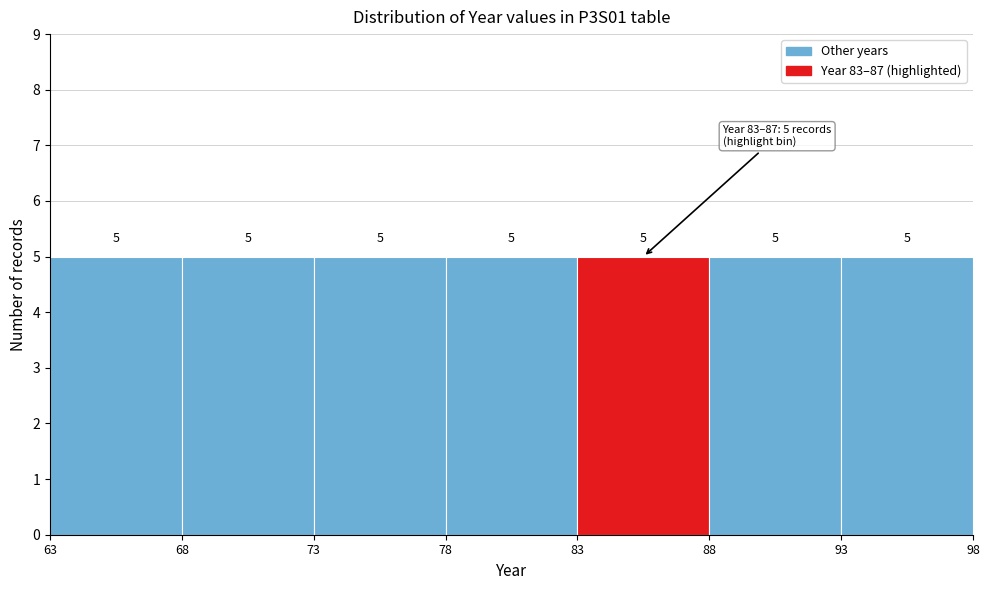

How tall is the bar that spans 83 to 88 on the x-axis?

5